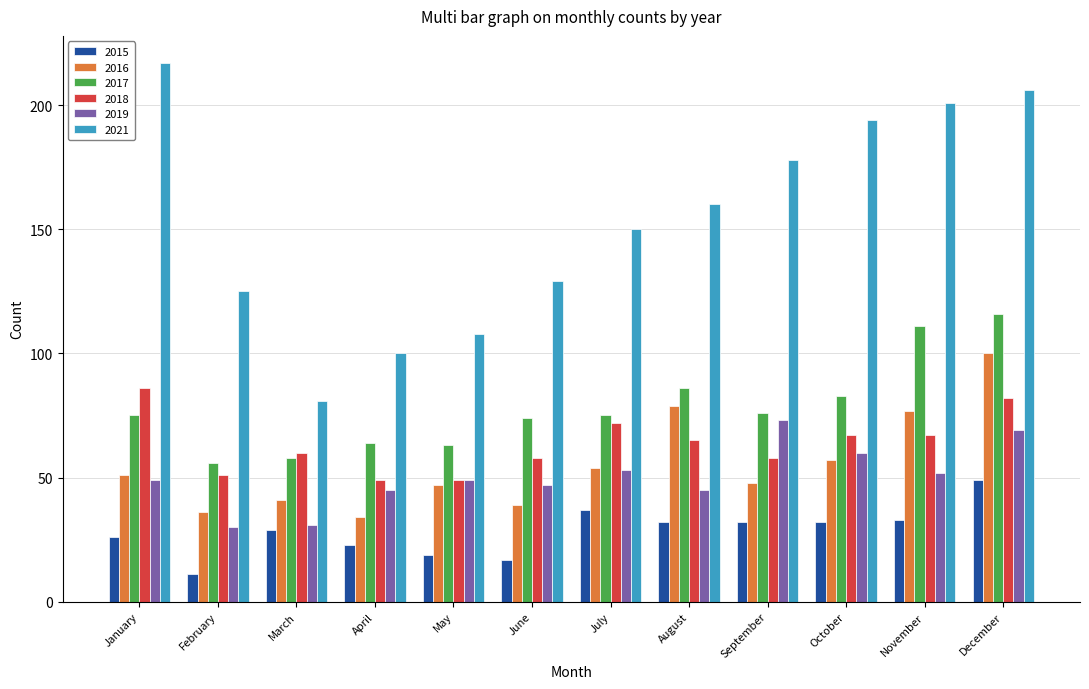

How many series are shown in this chart?

6